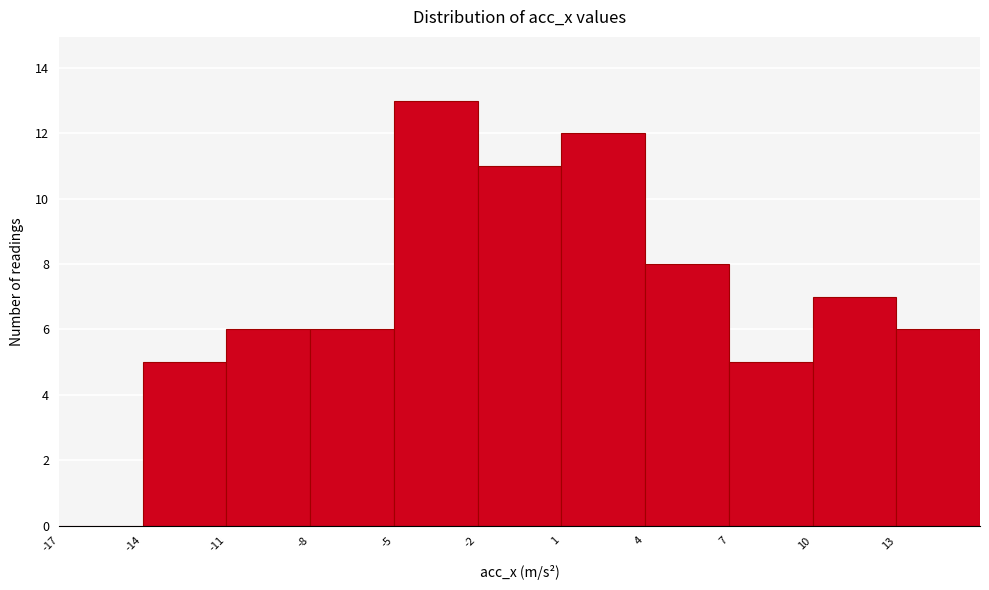

Reading left to right, list every bar in this chart as the range it spans on the x-axis followed by its height. The values are not printed on the chart, so give them approximately, as read against the axis.

-17 to -14: 0
-14 to -11: 5
-11 to -8: 6
-8 to -5: 6
-5 to -2: 13
-2 to 1: 11
1 to 4: 12
4 to 7: 8
7 to 10: 5
10 to 13: 7
13 to 16: 6